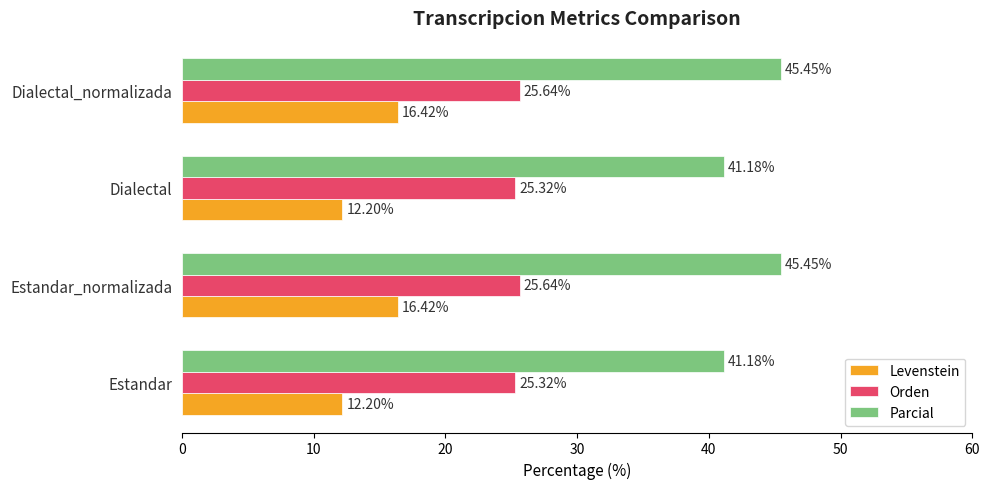

List the series in order of their peak value, lowest first.

Levenstein, Orden, Parcial